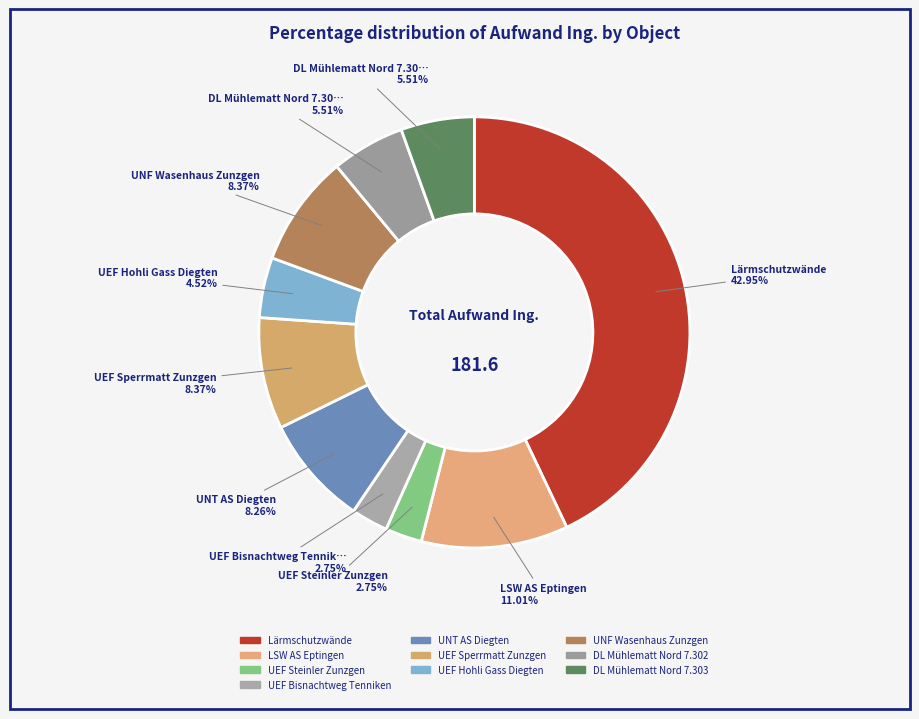

To the nearest percent, what percentage of the pie is DL Mühlematt Nord 7.302?

6%